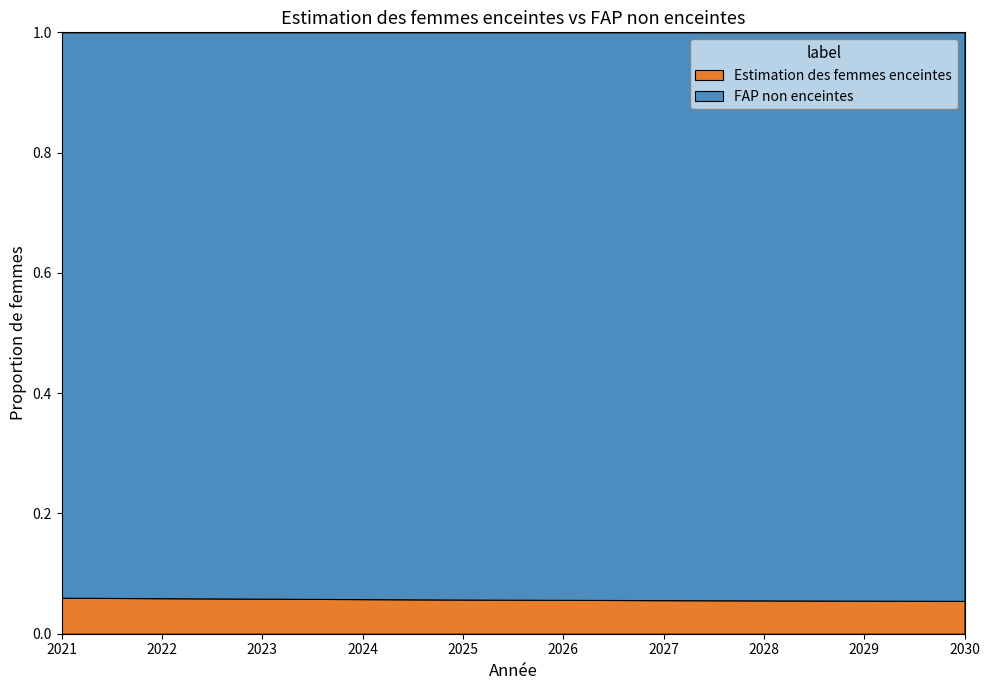

Reading left to right, extract all data points from this chart.

Estimation des femmes enceintes: 805415.6	797641.2	789474.1	780910.3	771976.2	765645.1	758981.3	752008.0	744733.9	737153.4
FAP non enceintes: 12650584.4	12703358.8	12754525.9	12793089.7	12817023.8	12833354.9	12835018.7	12823992.0	12801266.1	12765846.6